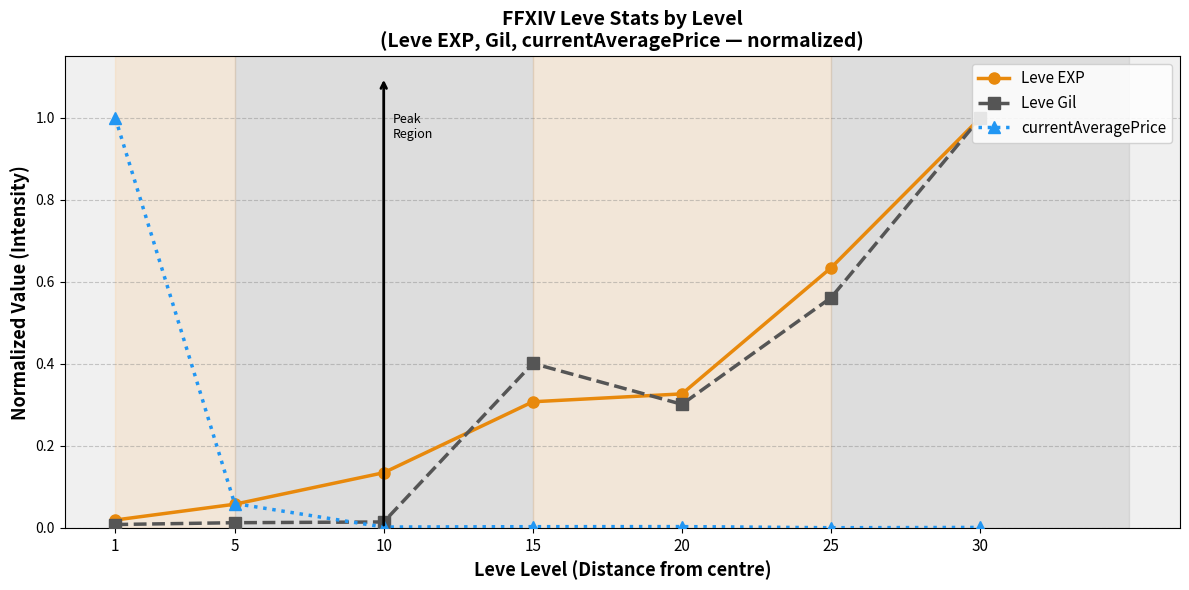

How many lines are shown in the chart?

3